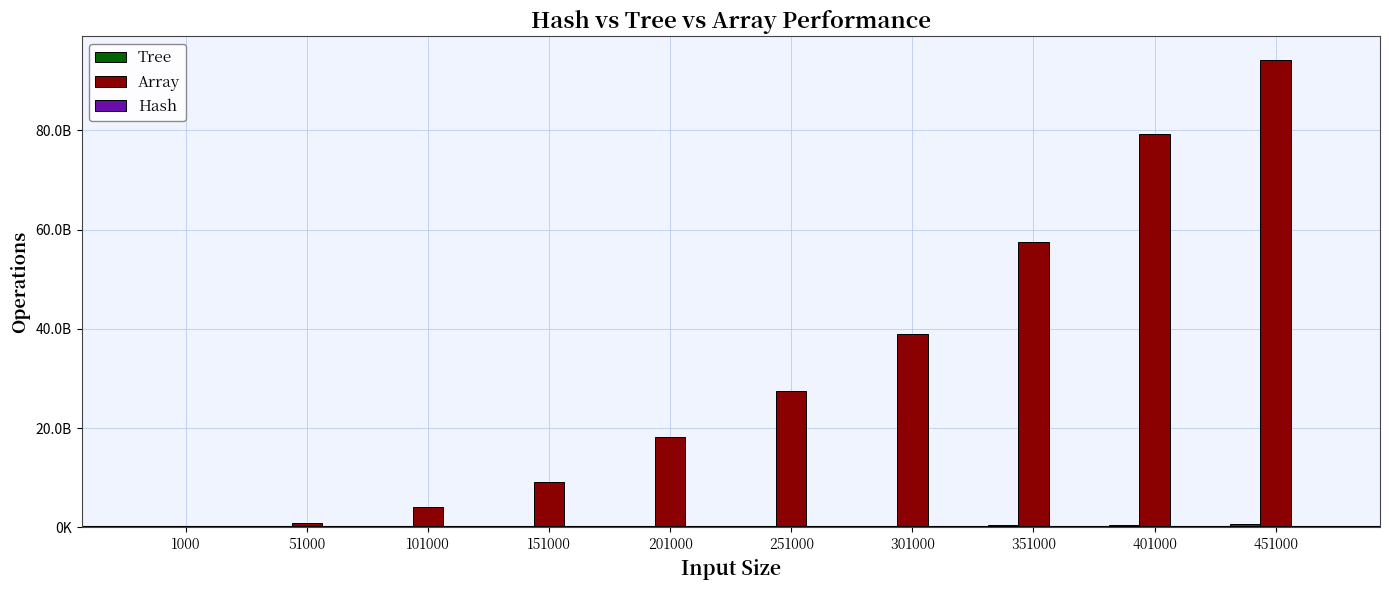

Which series has the largest range (max minus min)?

Array